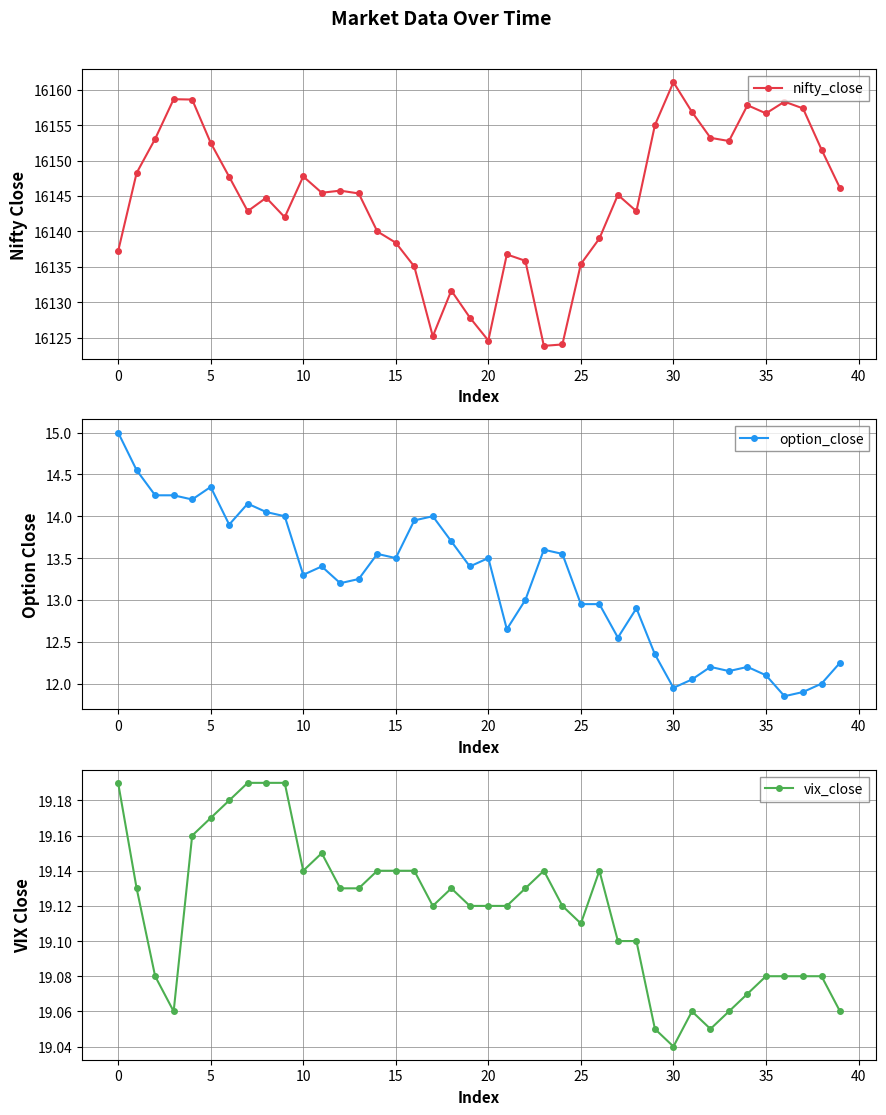

What is the approximate value of option_close at 24?

13.6